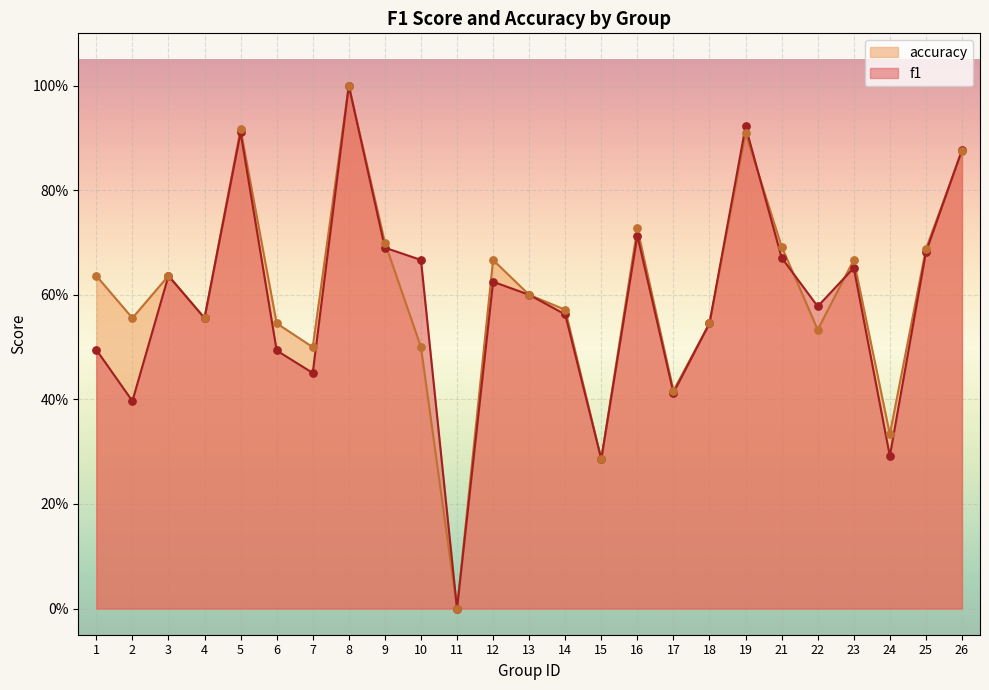

At which category is the sum across all series the highest?

8